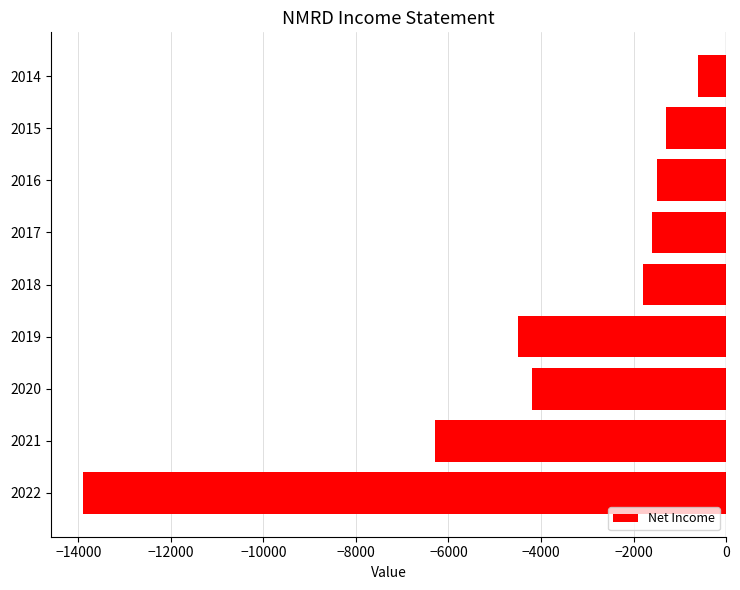

What is the difference between the maximum and minimum values?

13300